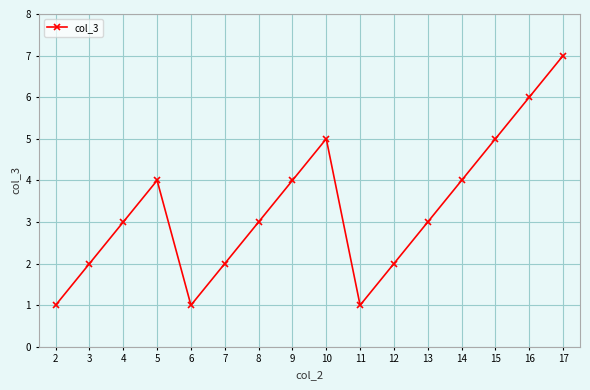

Which label corresponds to the largest value in the chart?

17